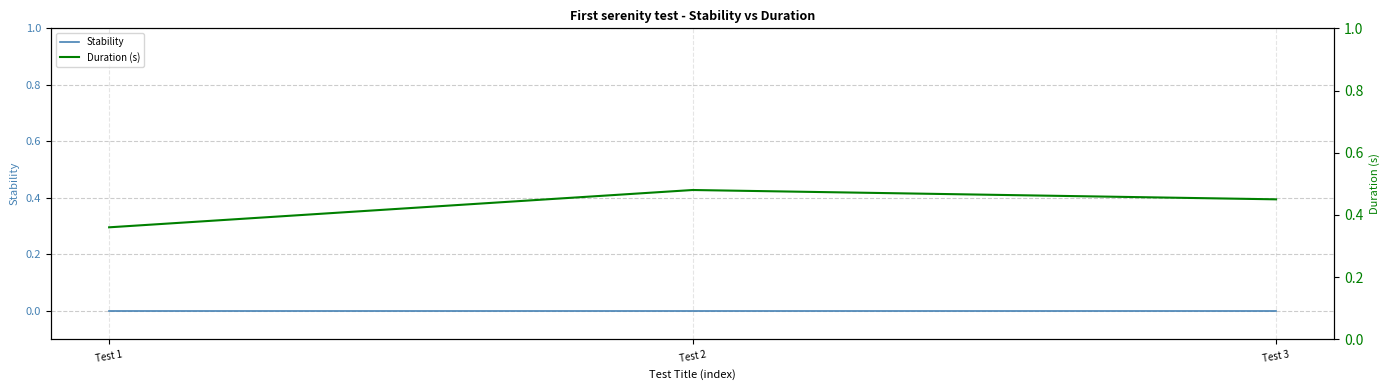

Is the value of Stability at Test 2 greater than the value of Duration (s) at Test 2?

No